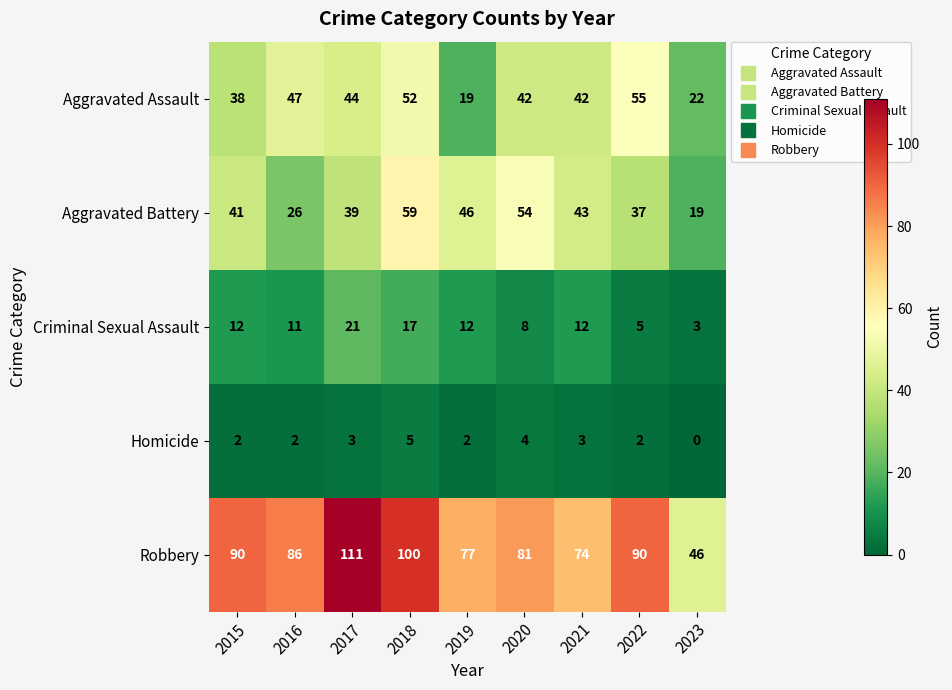

How many distinct data groups are displayed?

5